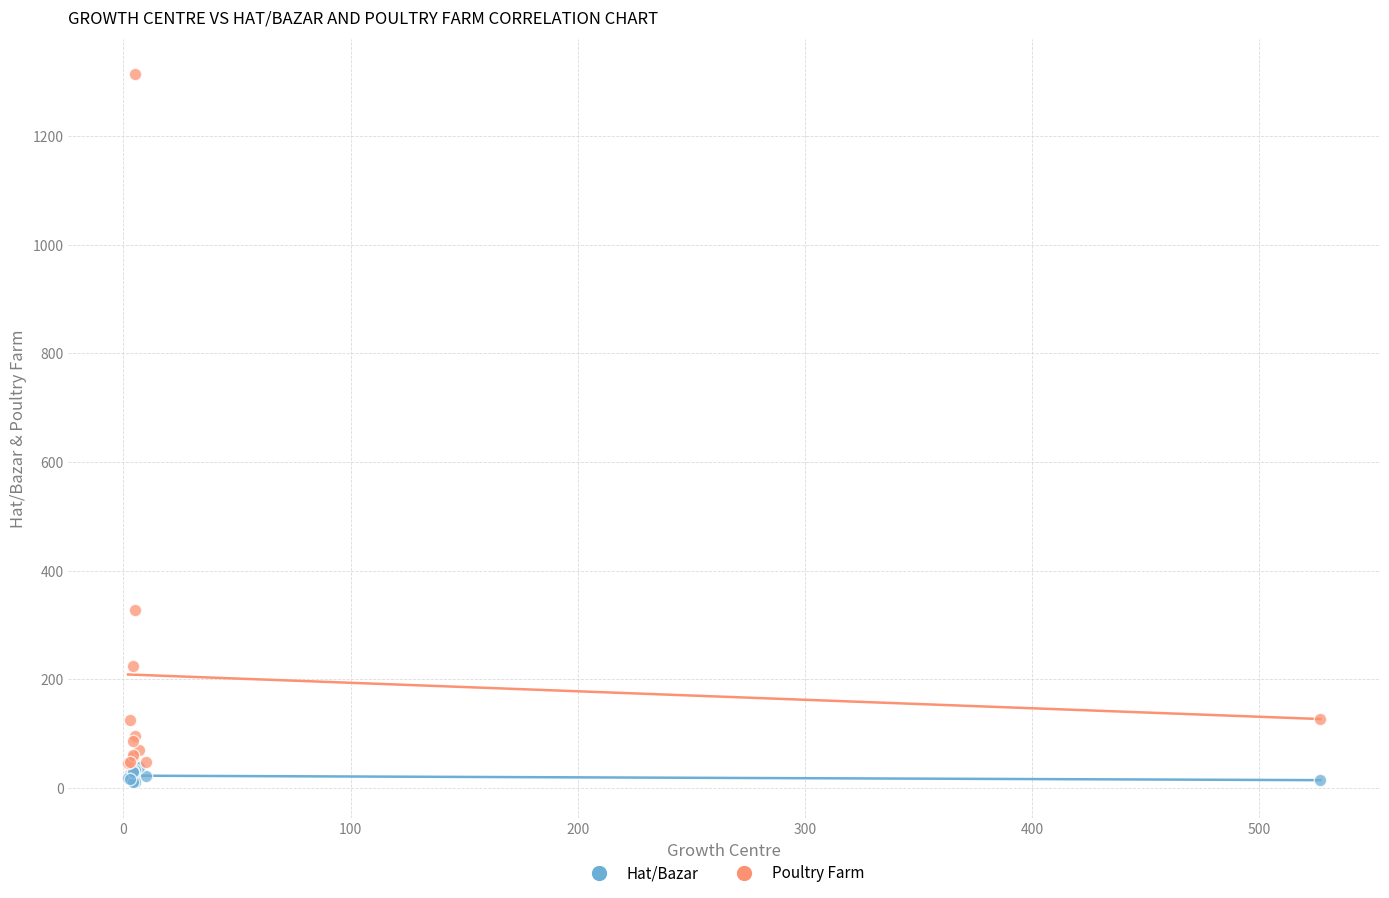

Across all series, what Y value is closest to 661?

328